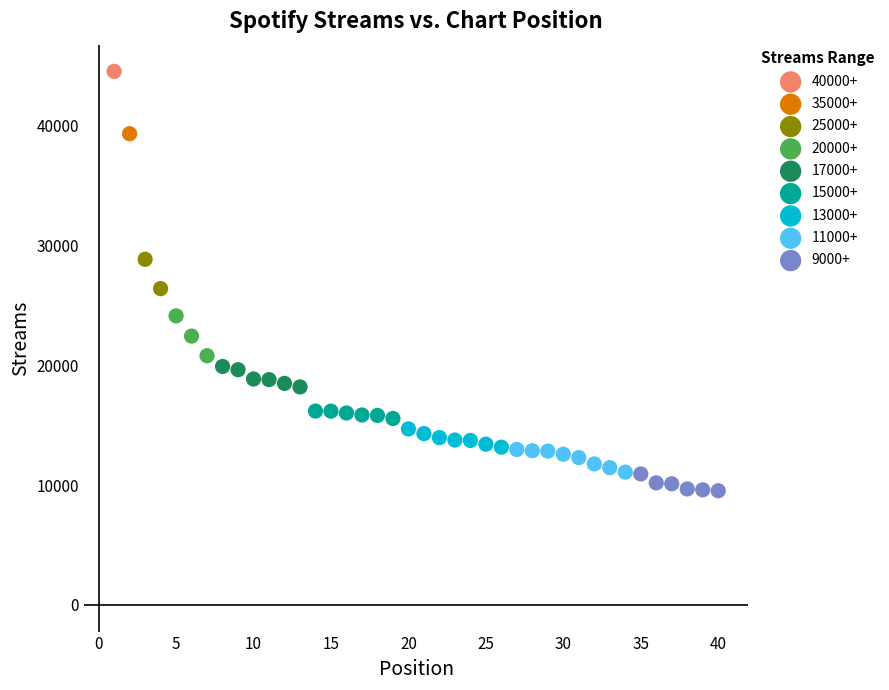

Which series contains the highest Y value?

40000+